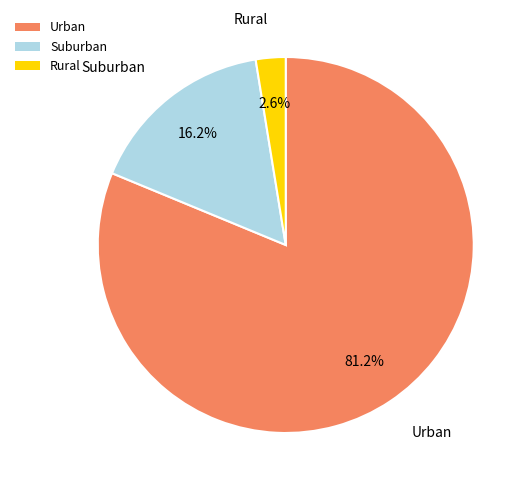

To the nearest percent, what is the average slice percentage?

33%